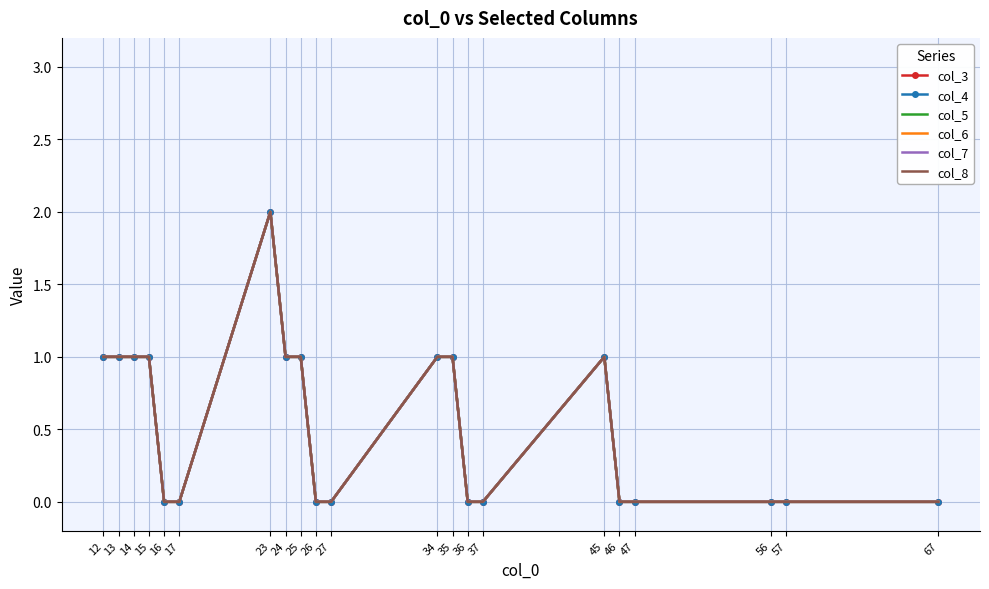

At 17, list the series in order from smallest to largest.

col_3, col_4, col_5, col_6, col_7, col_8